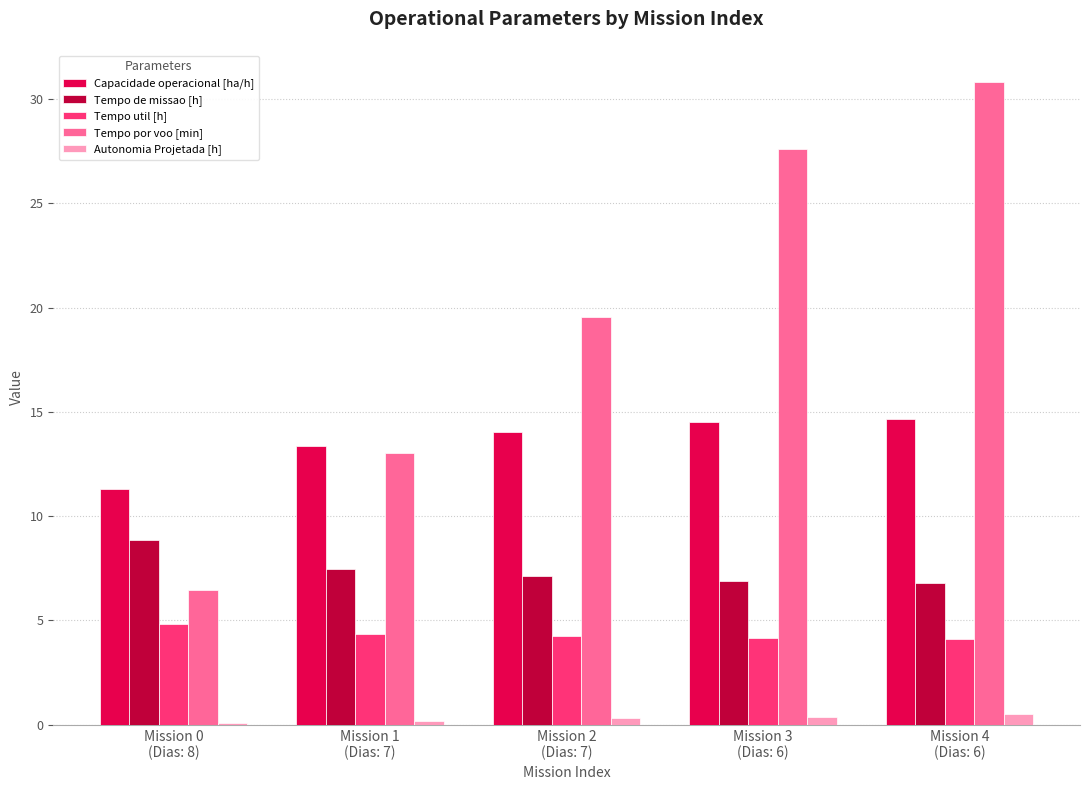

What is the label of the 4th bar from the left?

Mission 3
(Dias: 6)